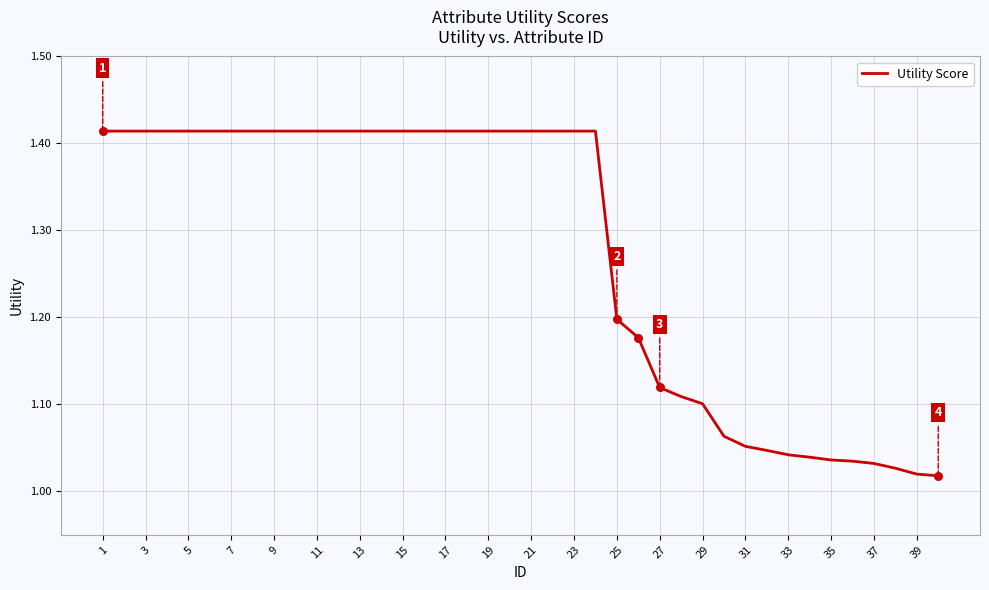

What is the difference between the maximum and minimum values?

0.4